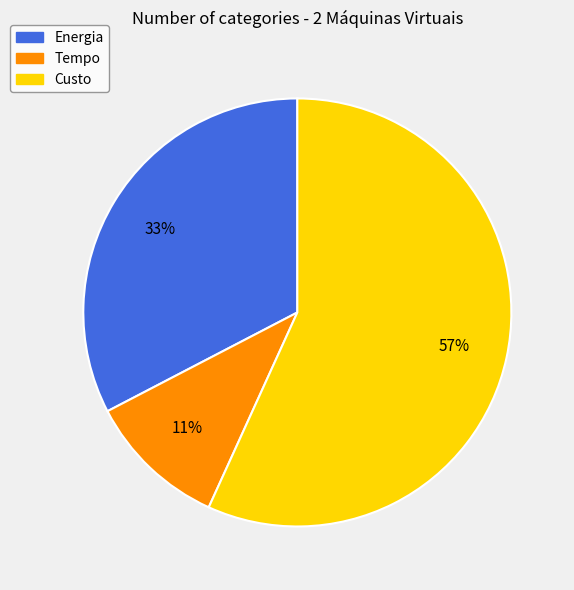

What percentage is the Tempo slice, to the nearest percent?

11%